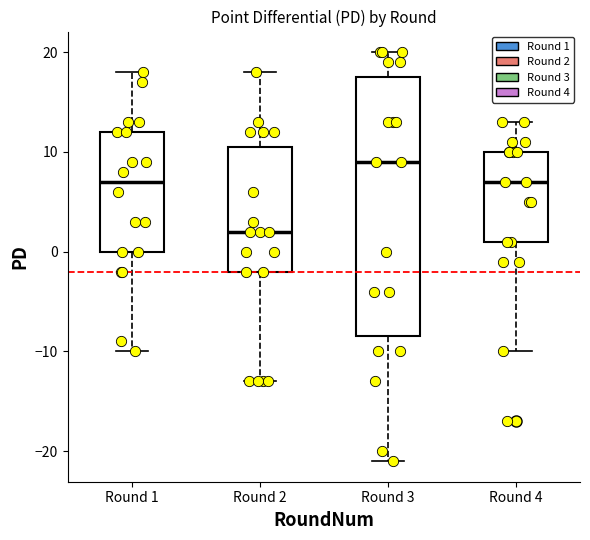

Reading left to right, transcribe this box plot: for each box, give where its median line is, the range the box spans, and where its two whiskers end, as read against the y-axis. The values are not printed on the chart, so give them approximately, as read against the axis.

Round 1: median 7, box 0 to 12, whiskers -10 to 18
Round 2: median 2, box -2 to 11, whiskers -13 to 18
Round 3: median 9, box -8 to 18, whiskers -21 to 20
Round 4: median 7, box 1 to 10, whiskers -10 to 13